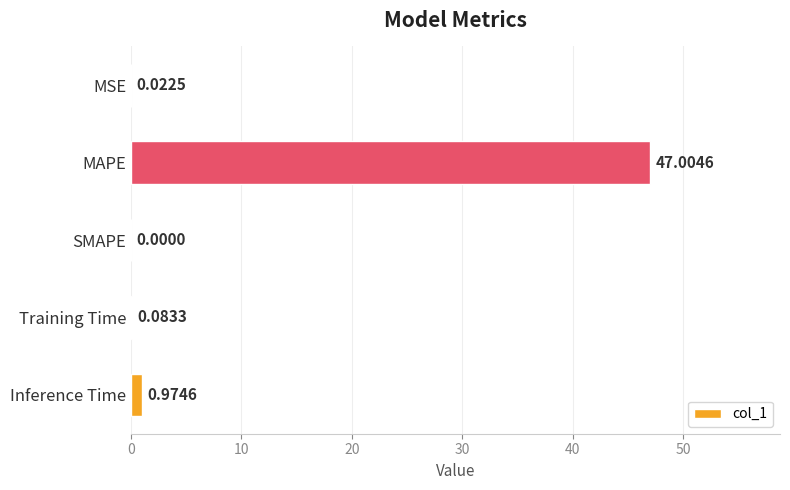

Which label corresponds to the largest value in the chart?

MAPE